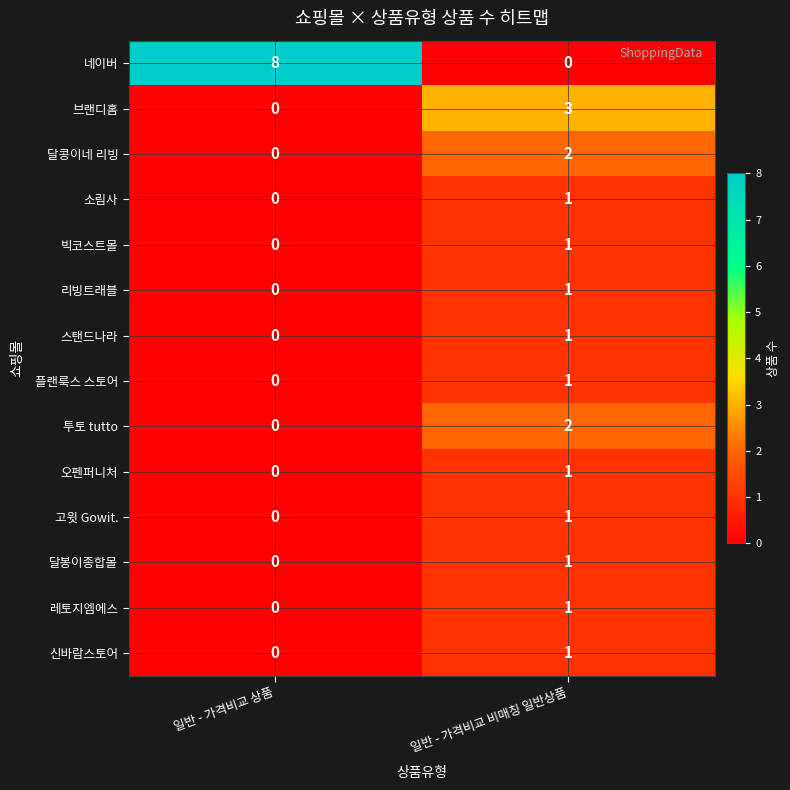

Which series has the largest total across all categories?

네이버